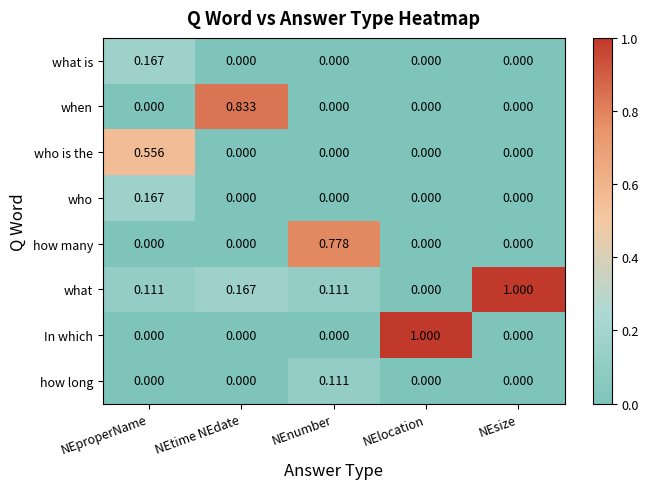

Between NEnumber and NEsize, which series saw the biggest shift?

what